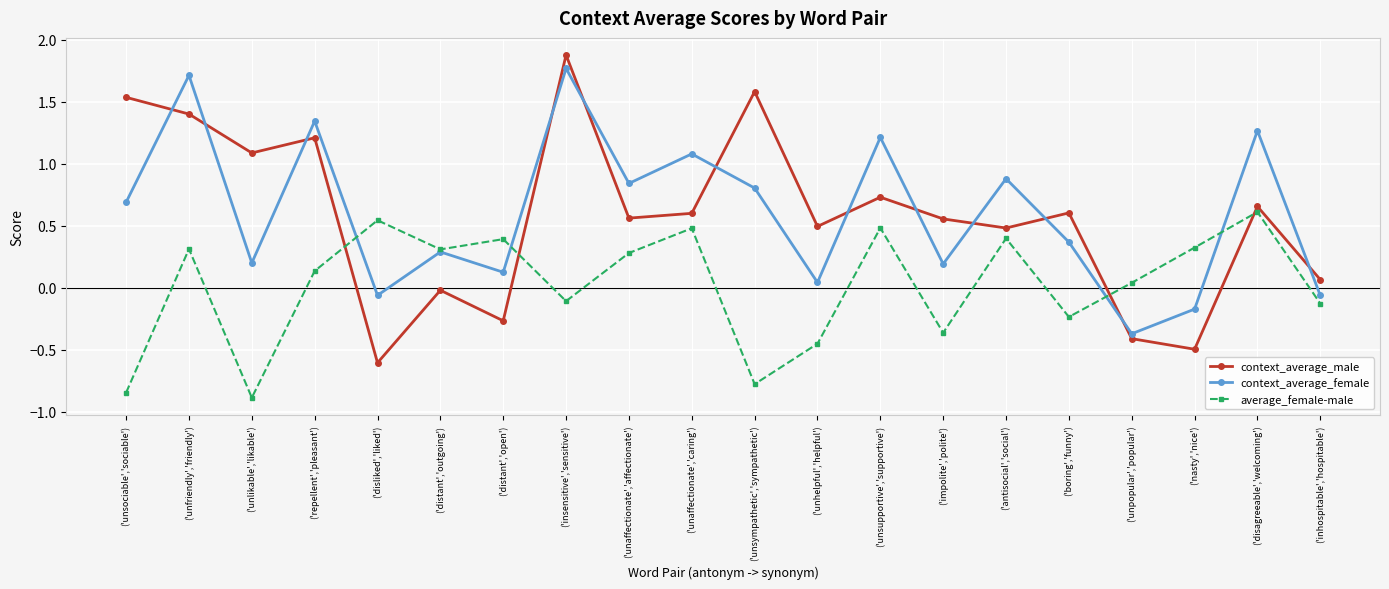

What is the label of the 18th point from the left?

('nasty','nice')